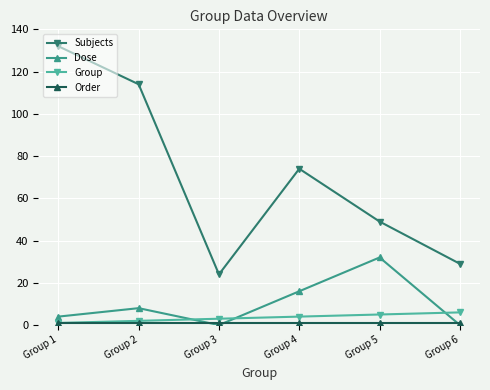

Which series has the widest spread of values?

Subjects